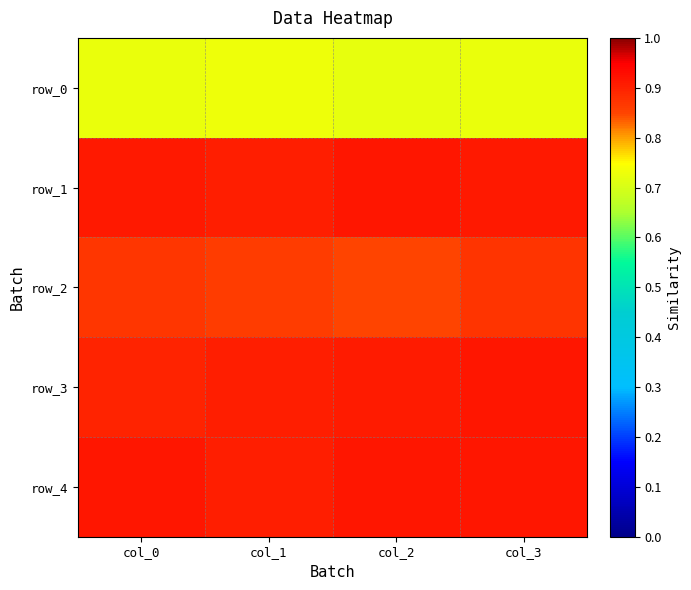

Reading left to right, what are all the values shown in this chart?

row_0: col_0=0.7	col_1=0.7	col_2=0.7	col_3=0.7
row_1: col_0=0.9	col_1=0.9	col_2=0.9	col_3=0.9
row_2: col_0=0.9	col_1=0.9	col_2=0.8	col_3=0.9
row_3: col_0=0.9	col_1=0.9	col_2=0.9	col_3=0.9
row_4: col_0=0.9	col_1=0.9	col_2=0.9	col_3=0.9